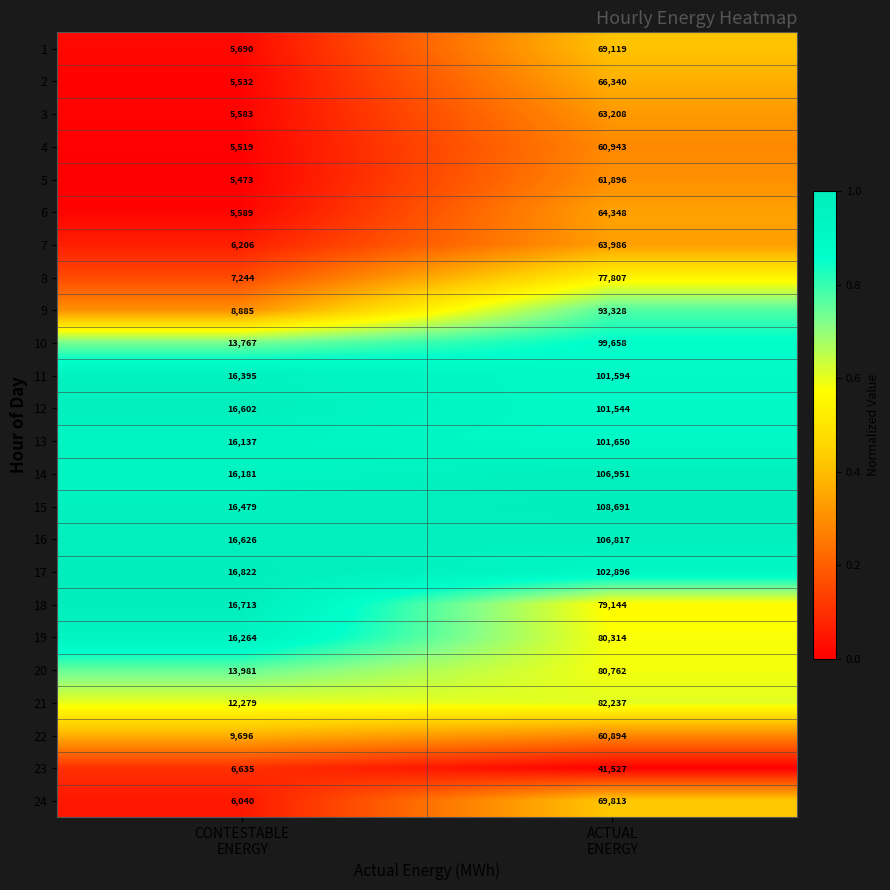

Which series has the largest total across all categories?

15